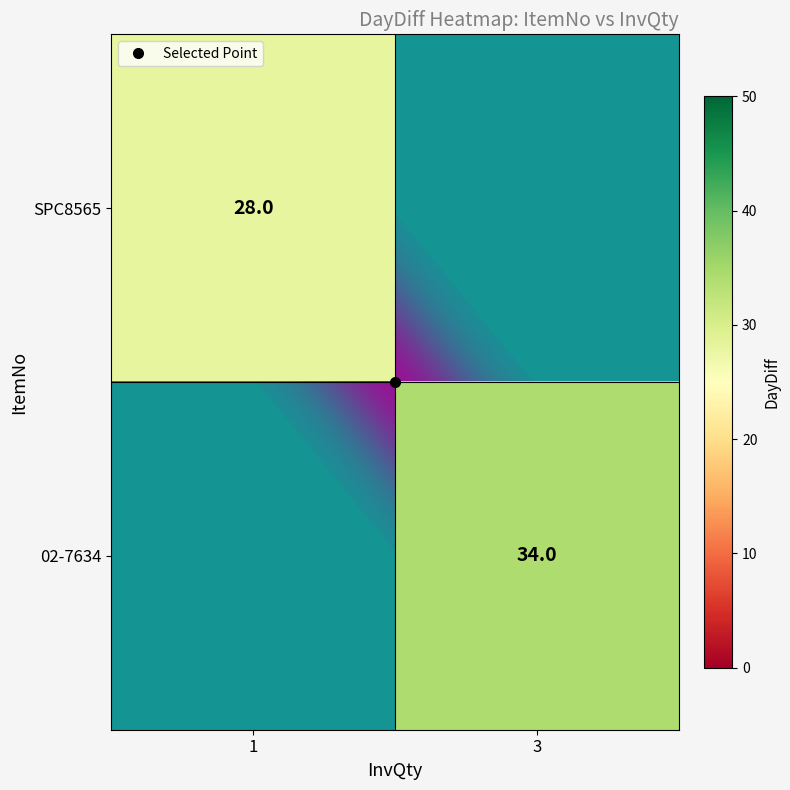

The row_1 series shows 21.5 at 3. True or false?

False